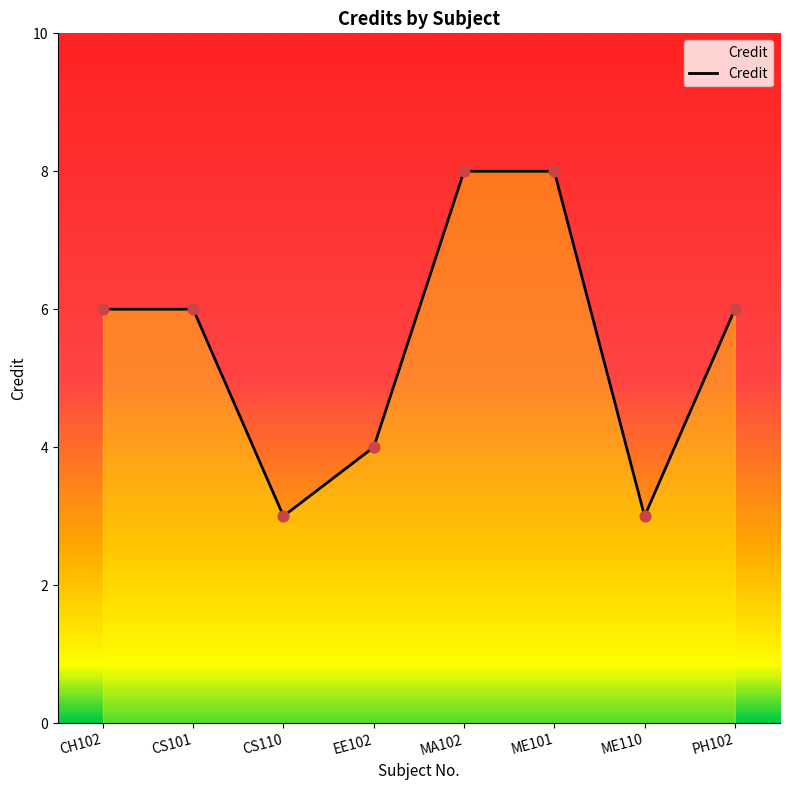

What is the ratio of the value at PH102 to the value at CS110?

2.0